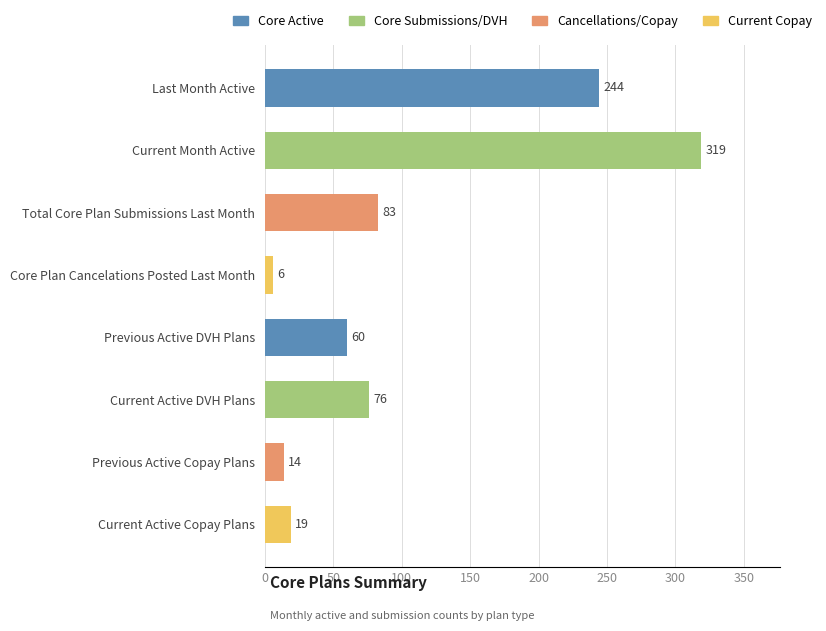

List the labels in order of value, largest first.

Current Month Active, Last Month Active, Total Core Plan Submissions Last Month, Current Active DVH Plans, Previous Active DVH Plans, Current Active Copay Plans, Previous Active Copay Plans, Core Plan Cancelations Posted Last Month